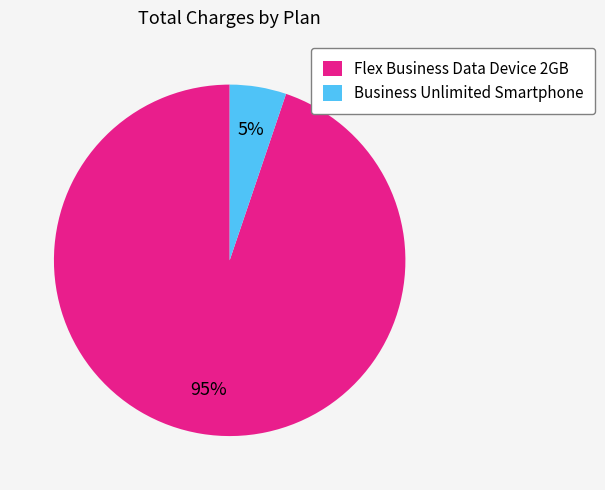

Is it true that Business Unlimited Smartphone is 5% of the pie?

True